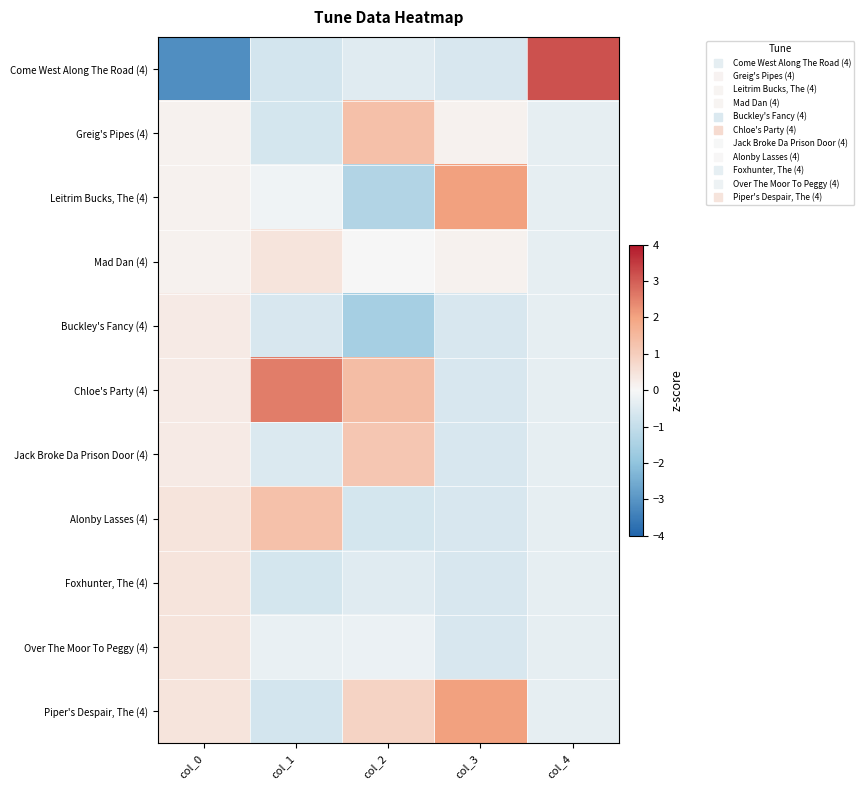

Reading left to right, what are all the values shown in this chart?

Come West Along The Road (4): col_0=-3.1	col_1=-0.7	col_2=-0.5	col_3=-0.6	col_4=3.2
Greig's Pipes (4): col_0=0.1	col_1=-0.7	col_2=1.3	col_3=0.1	col_4=-0.3
Leitrim Bucks, The (4): col_0=0.1	col_1=-0.1	col_2=-1.3	col_3=2.0	col_4=-0.3
Mad Dan (4): col_0=0.1	col_1=0.5	col_2=-0.0	col_3=0.1	col_4=-0.3
Buckley's Fancy (4): col_0=0.3	col_1=-0.6	col_2=-1.6	col_3=-0.6	col_4=-0.3
Chloe's Party (4): col_0=0.3	col_1=2.5	col_2=1.4	col_3=-0.6	col_4=-0.3
Jack Broke Da Prison Door (4): col_0=0.3	col_1=-0.5	col_2=1.2	col_3=-0.6	col_4=-0.3
Alonby Lasses (4): col_0=0.5	col_1=1.3	col_2=-0.7	col_3=-0.6	col_4=-0.3
Foxhunter, The (4): col_0=0.5	col_1=-0.7	col_2=-0.5	col_3=-0.6	col_4=-0.3
Over The Moor To Peggy (4): col_0=0.5	col_1=-0.3	col_2=-0.2	col_3=-0.6	col_4=-0.3
Piper's Despair, The (4): col_0=0.5	col_1=-0.7	col_2=0.9	col_3=2.0	col_4=-0.3